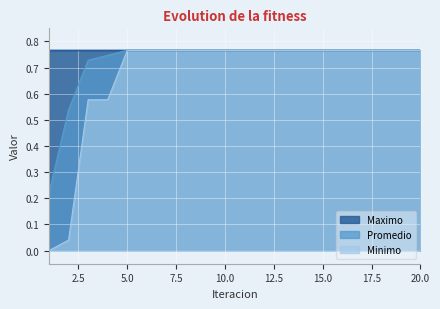

True or false: Promedio and Maximo intersect in this chart.

False